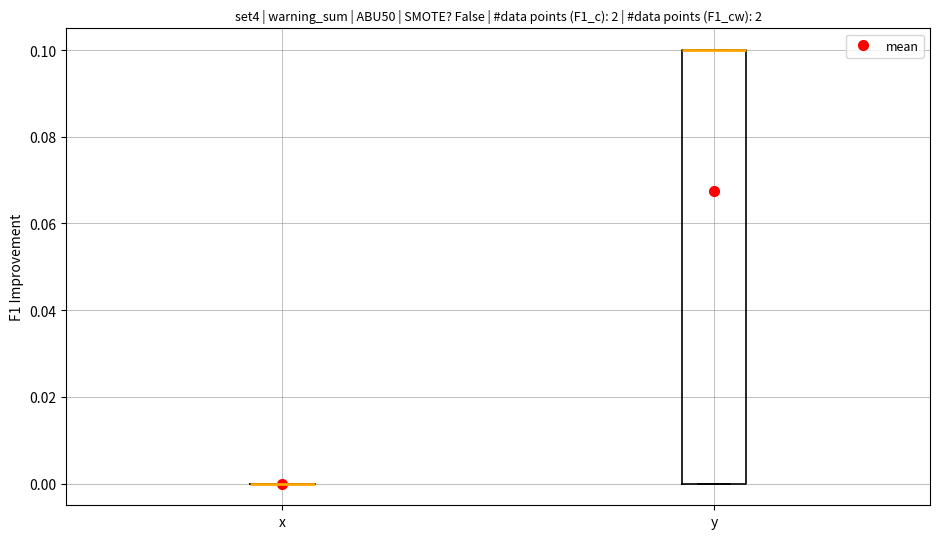

Comparing the boxes themselves (not the whiskers), which one is the tallest?

y